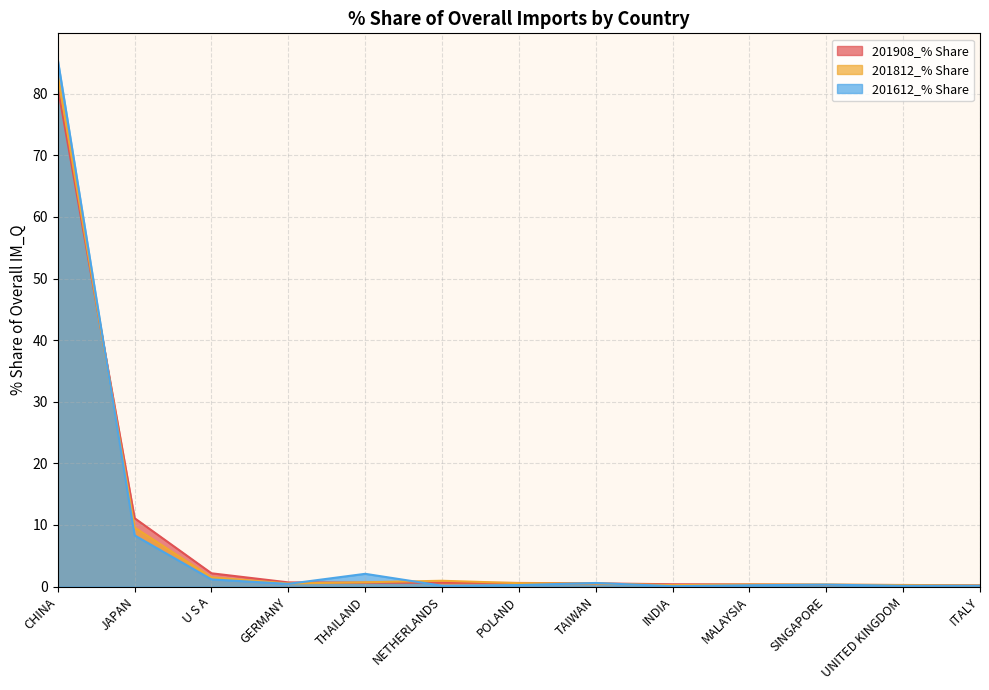

How many data points does each series have?

13